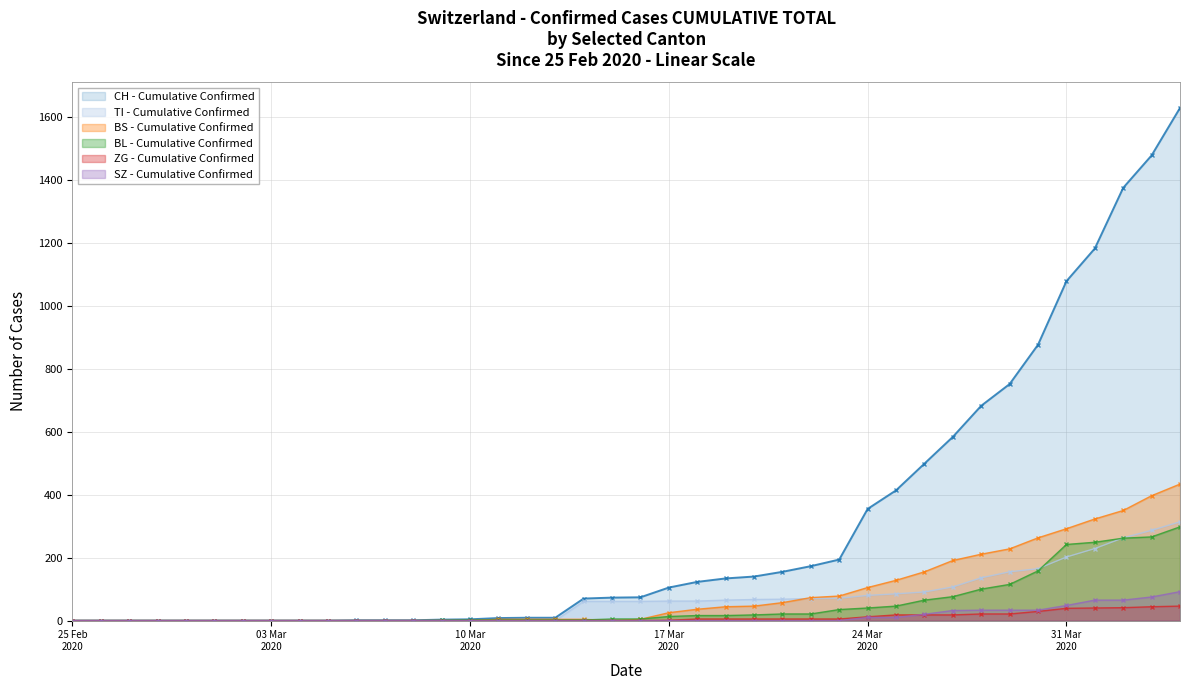

At how many categories does at least one series exceed 1266?

3